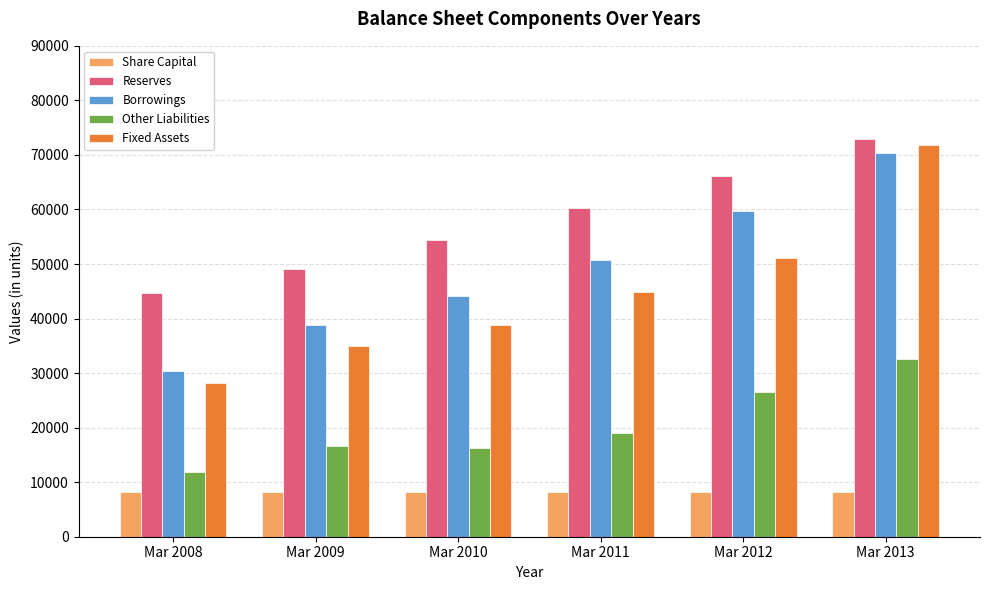

Which series has the widest spread of values?

Fixed Assets